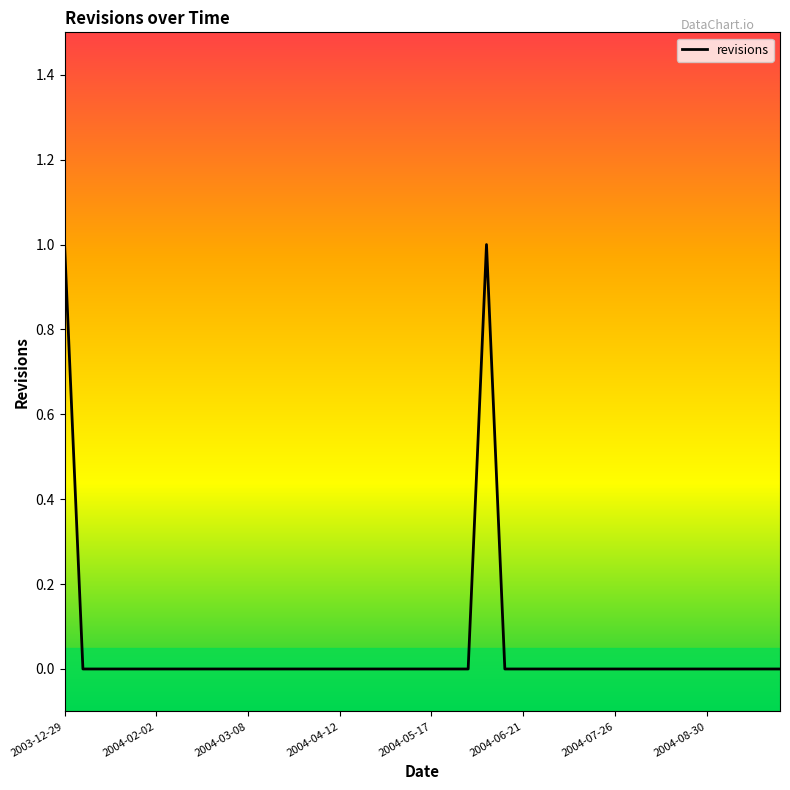

What is the label of the 20th point from the right?

2003-12-29